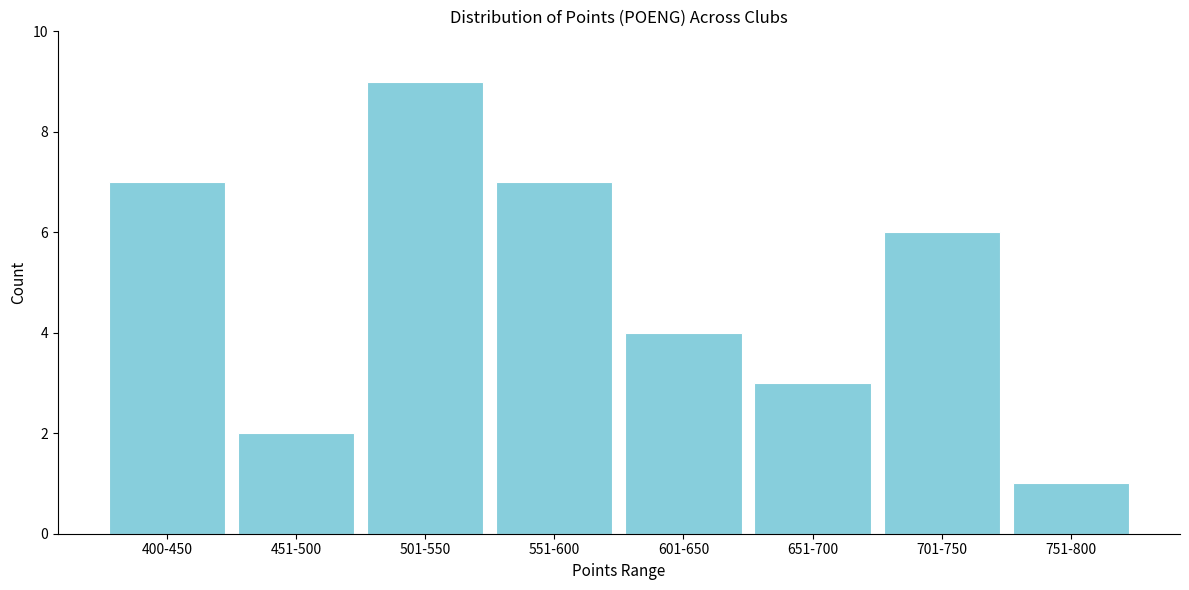

Reading left to right, transcribe all the data shown in this chart.

7	2	9	7	4	3	6	1